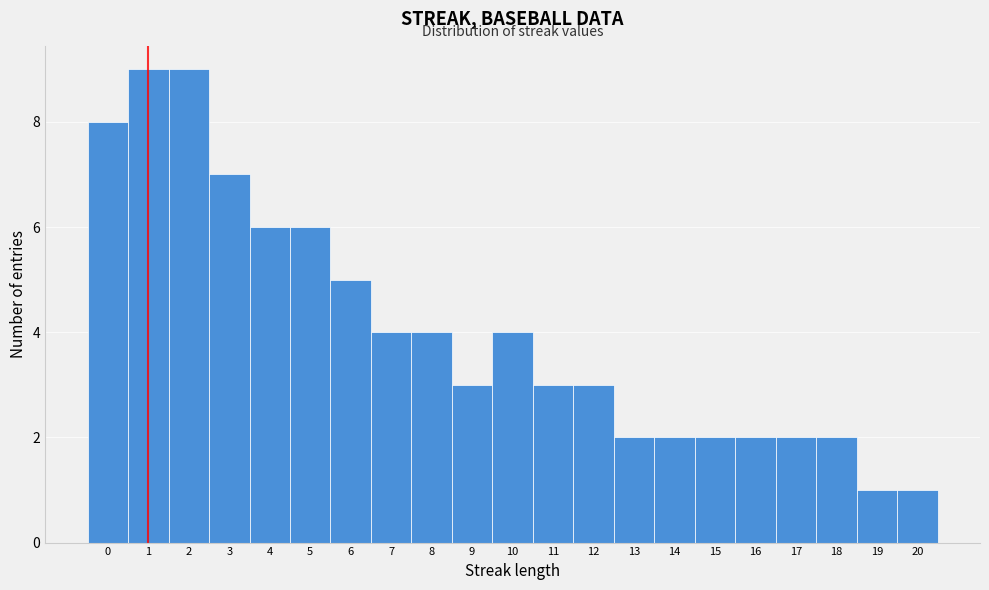

How tall is the bar that spans 12.5 to 13.5 on the x-axis? The values are not printed on the chart, so give them approximately, as read against the axis.

2